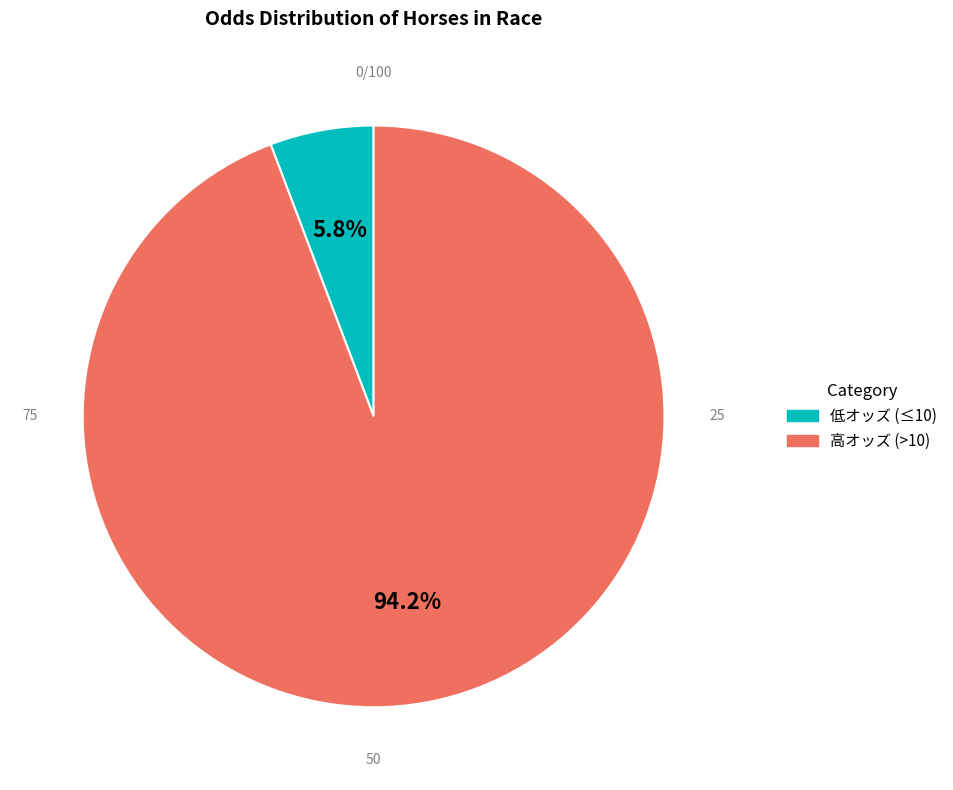

Which slice is the largest?

高オッズ (>10)